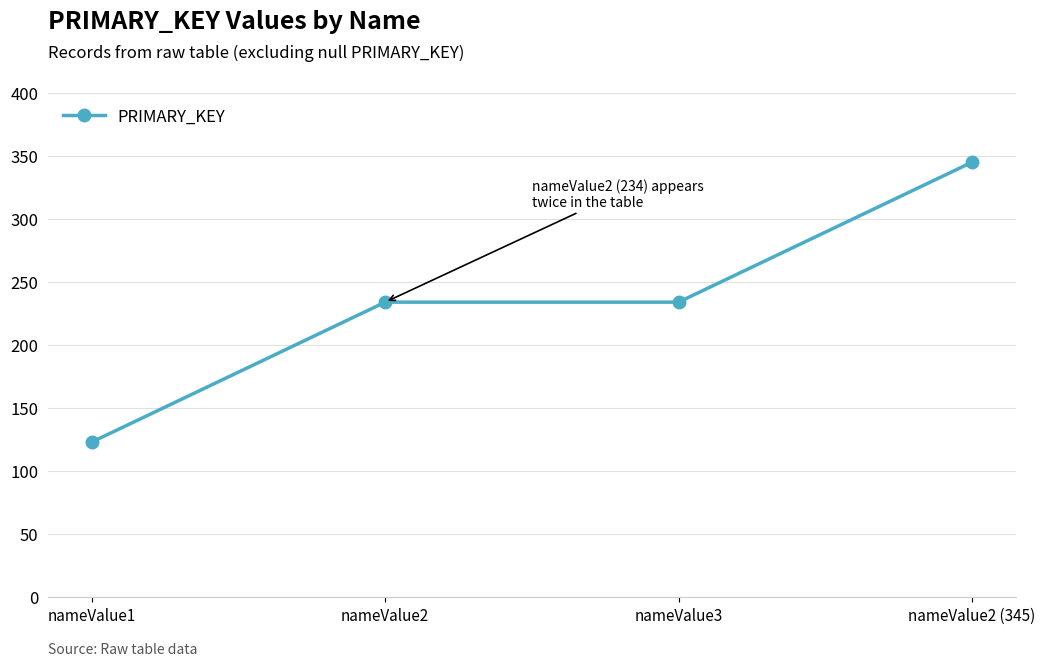

What is the label of the 2nd point from the left?

nameValue2